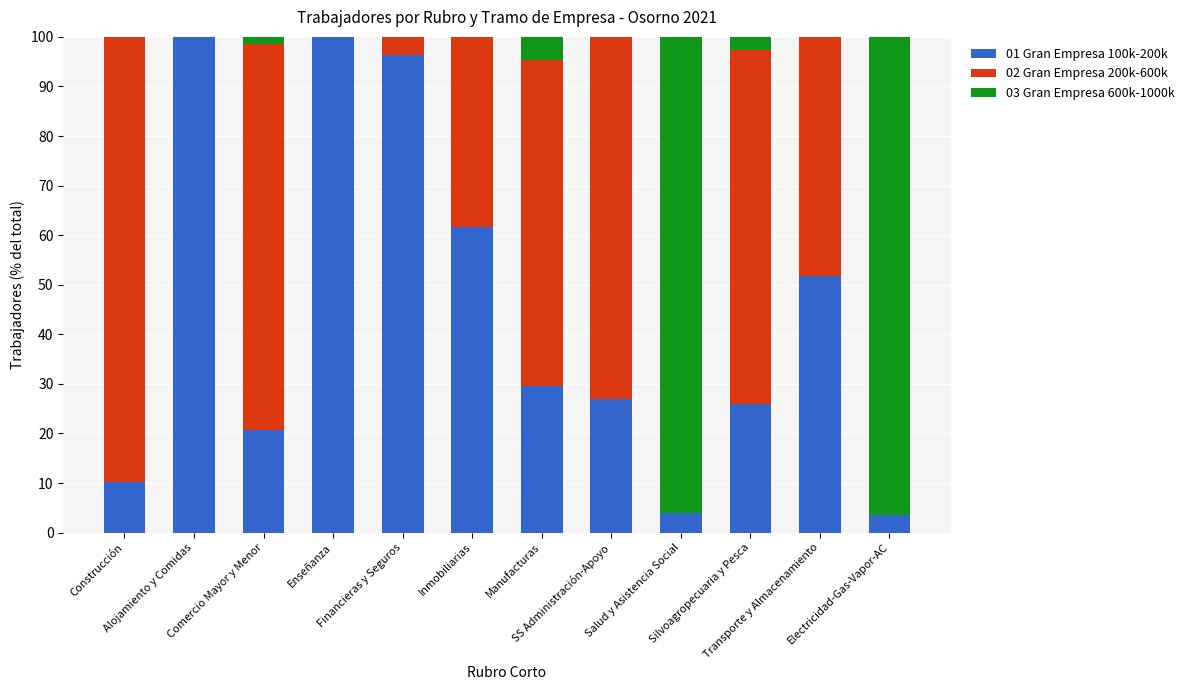

The value of 03 Gran Empresa 600.000,01 a 1.000. at Inmobiliarias is 0.0. True or false?

True